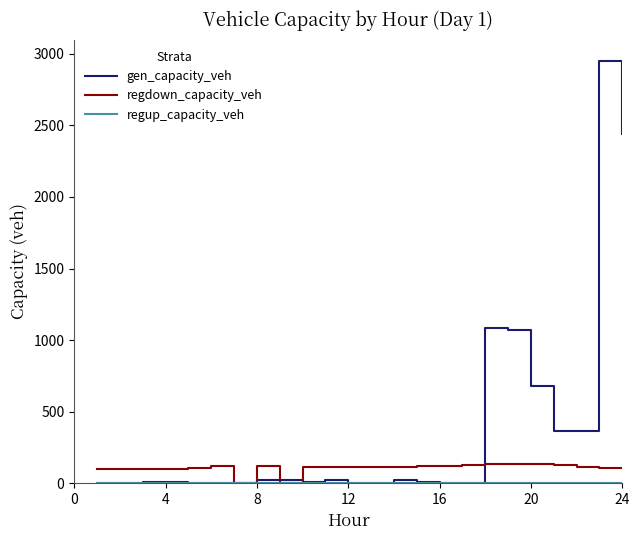

Which series has the widest spread of values?

gen_capacity_veh